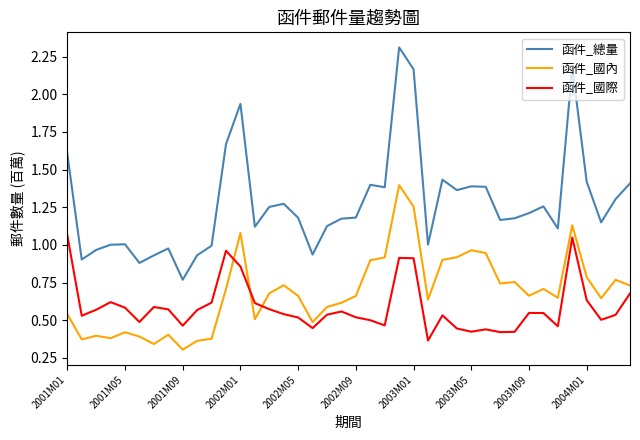

What is the greatest value displayed?

2.3